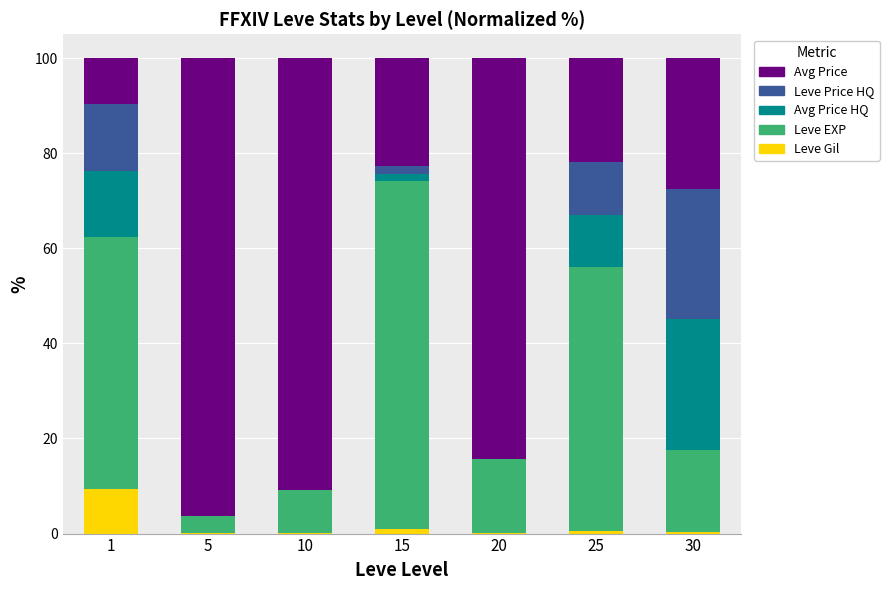

What is the total value across all series at 1?

100.0